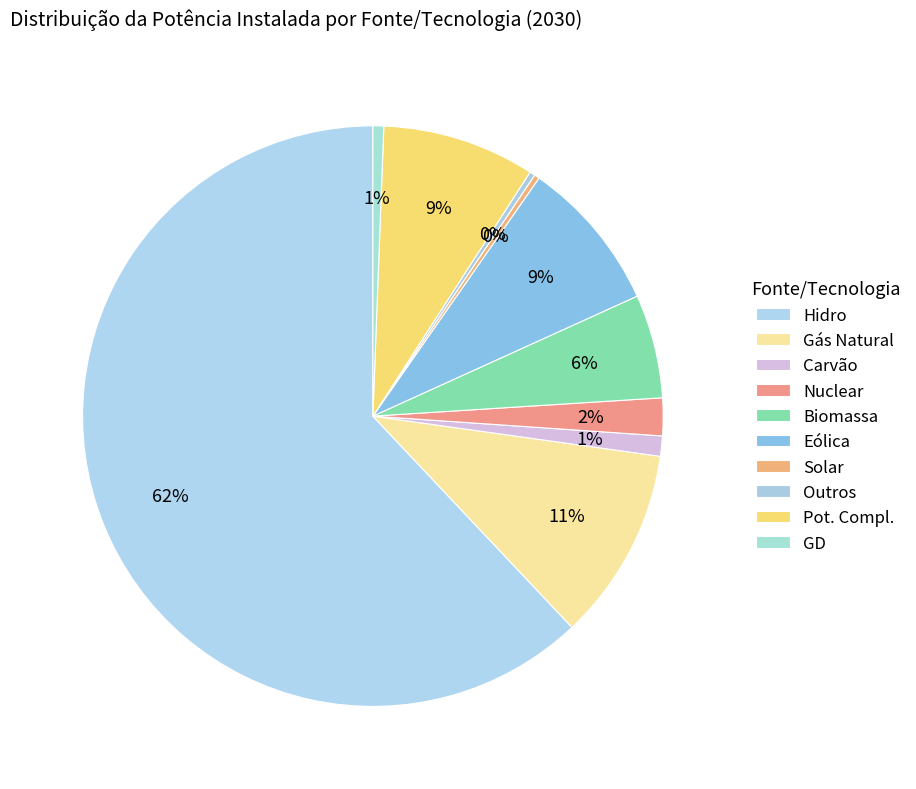

Is there any slice that represents more than half of the pie?

Yes